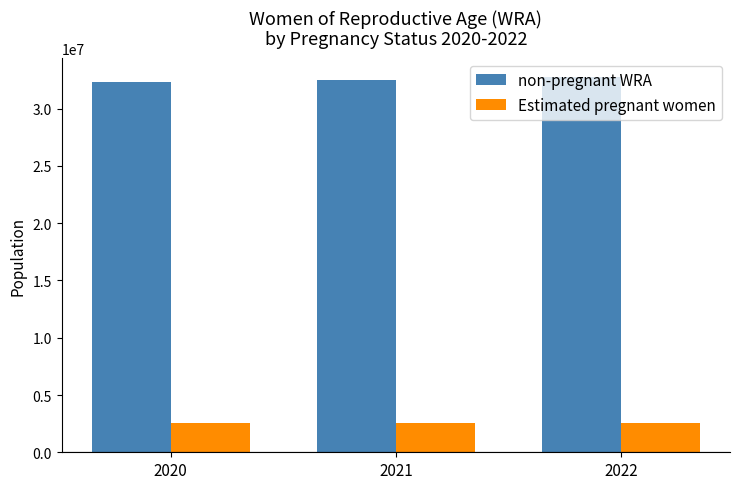

What is the maximum value shown in the chart?

32753286.5